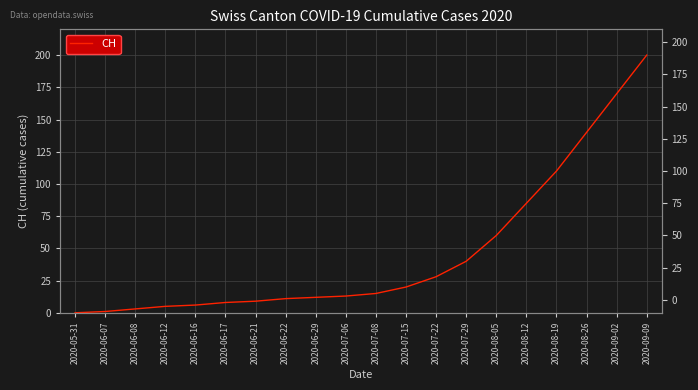

Where is the data nearest to the value 100?

2020-08-19